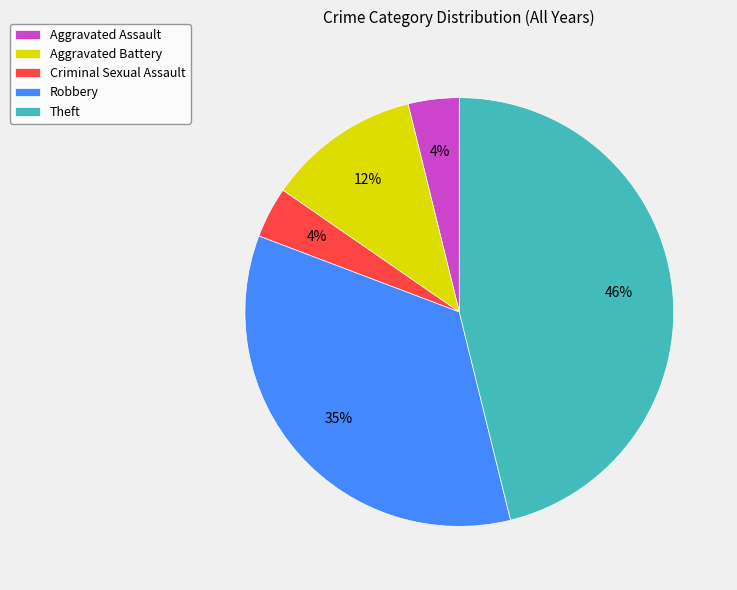

To the nearest percent, what portion does Aggravated Assault represent?

4%